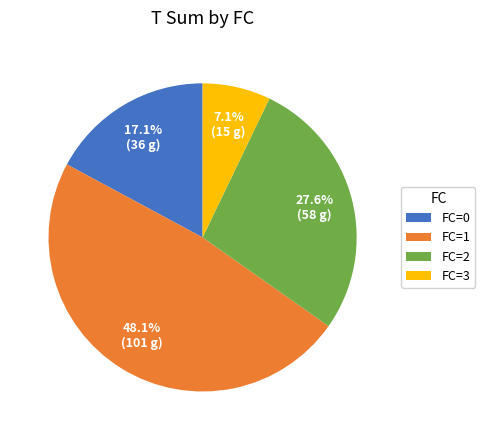

Which has a higher value, FC=1 or FC=3?

FC=1